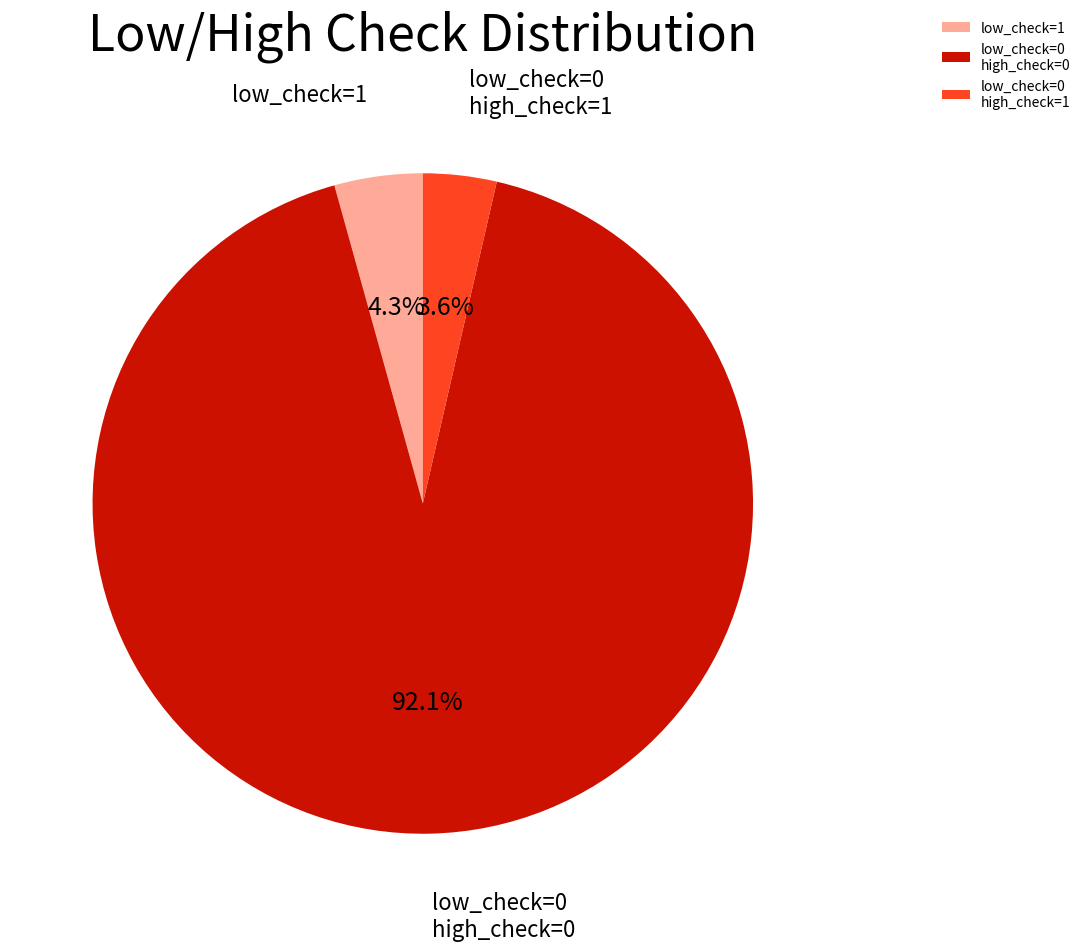

Rank the categories by value from highest to lowest.

low_check=0 high_check=0, low_check=1, low_check=0 high_check=1